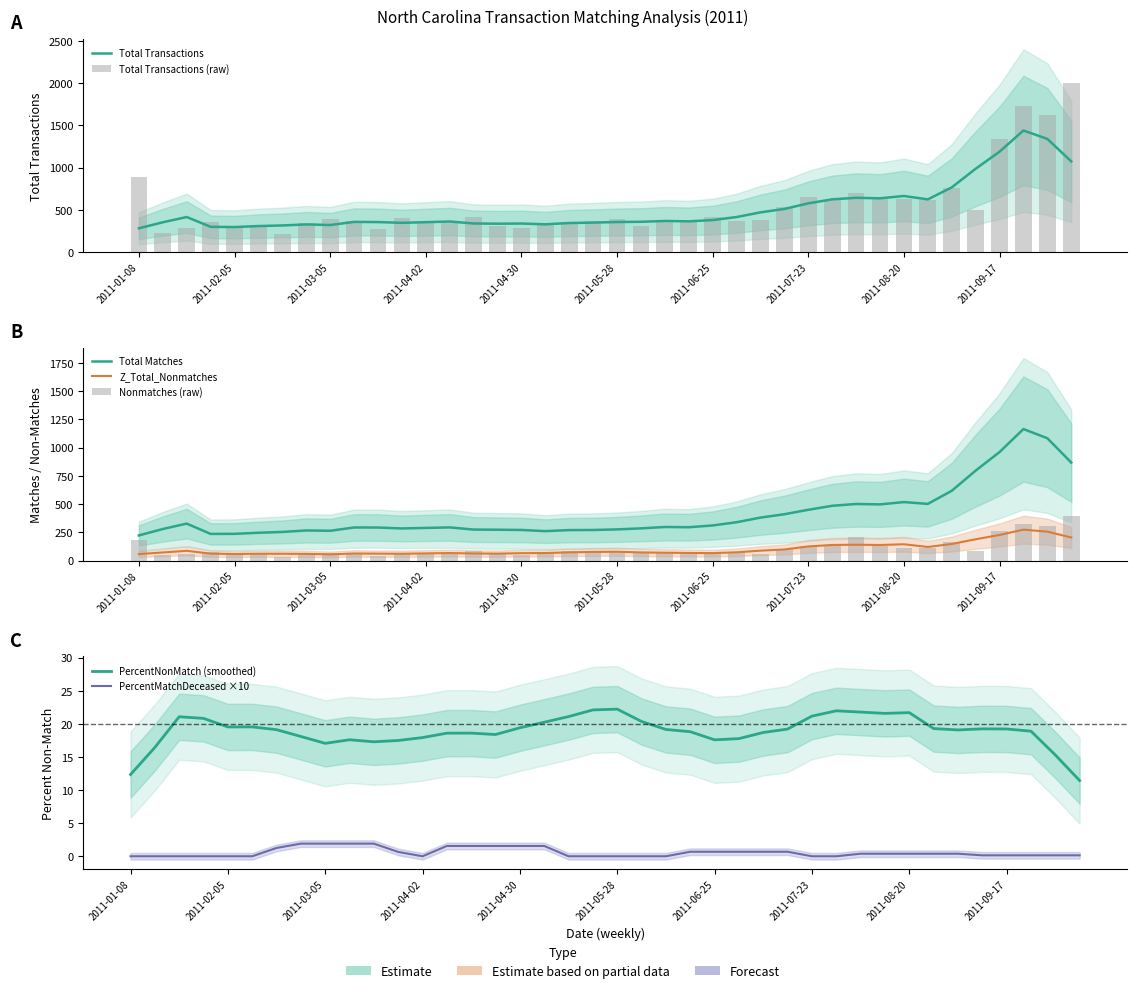

The value of PercentNonMatch at Total_Matches is 21.2. True or false?

True